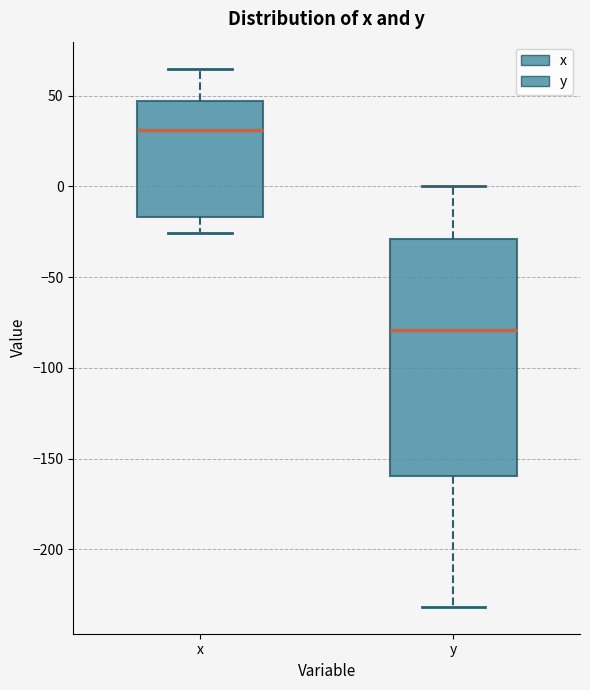

Which box has the highest median line?

x